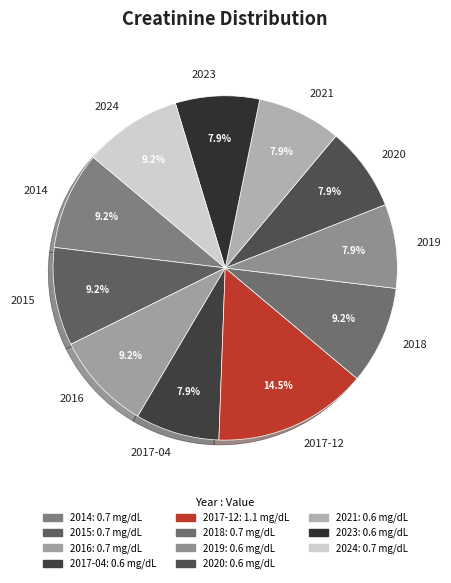

To the nearest percent, what is the combined percentage of 2017-12 and 2015?

24%